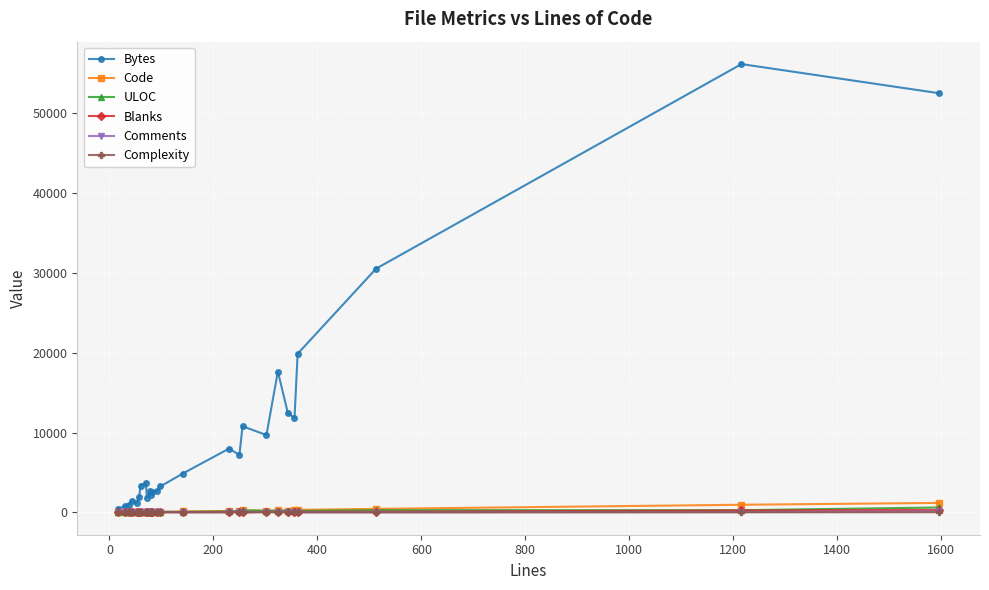

What are all the series names shown in the legend?

Bytes, Code, ULOC, Blanks, Comments, Complexity